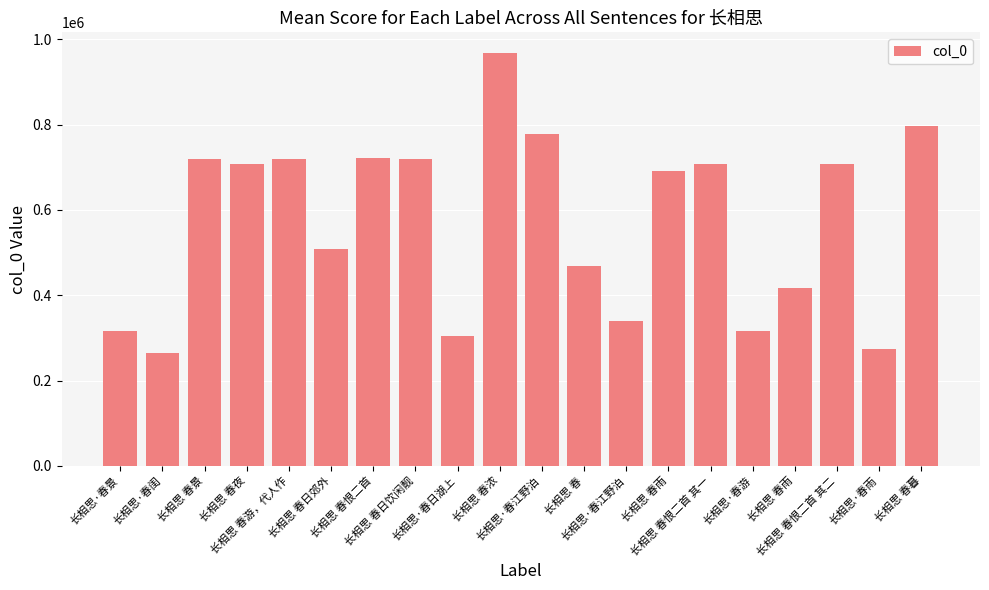

What is the label of the 13th bar from the right?

长相思 春日饮闲靓